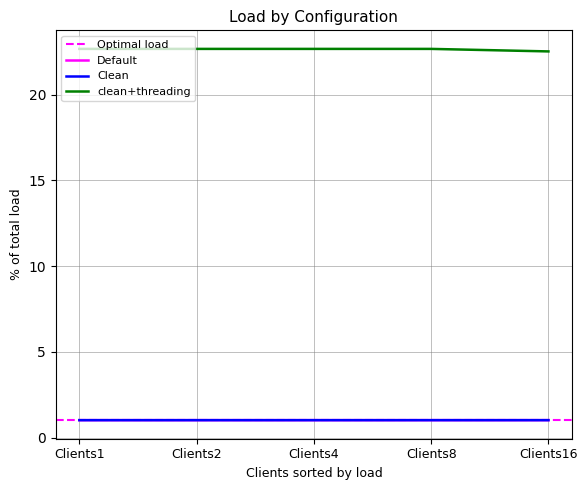

What is the value of the Clean point at the 2nd from the left?

1.0